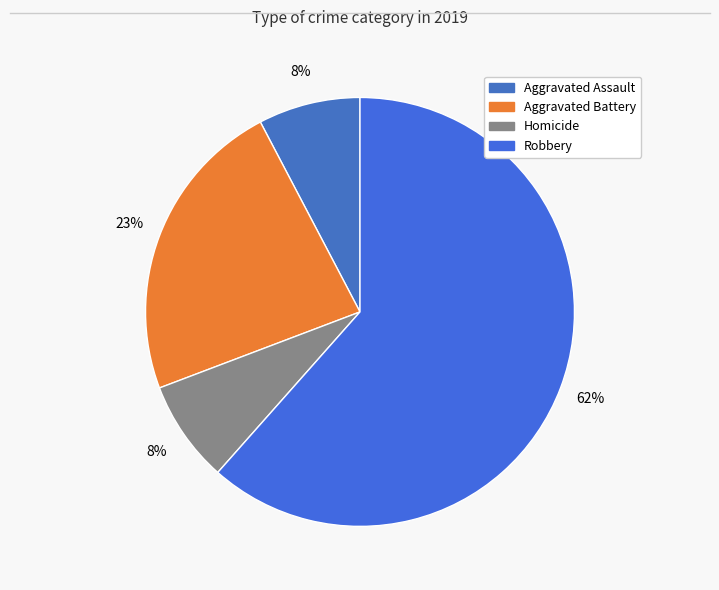

What is the change in value from Aggravated Battery to Robbery?

+5